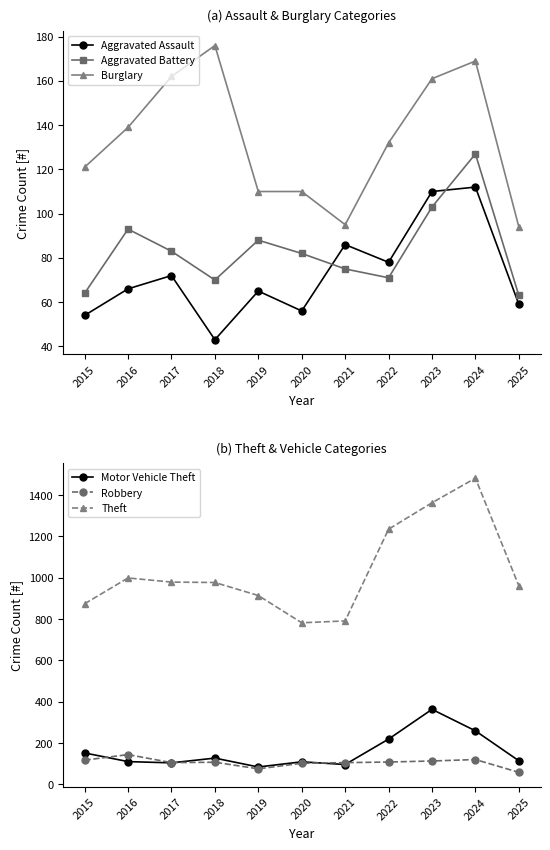

Where is the first local maximum for Motor Vehicle Theft?

2018